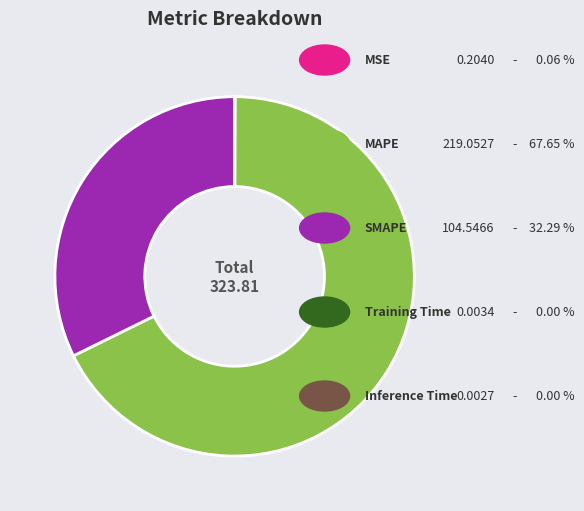

Is there a majority slice in this chart?

Yes